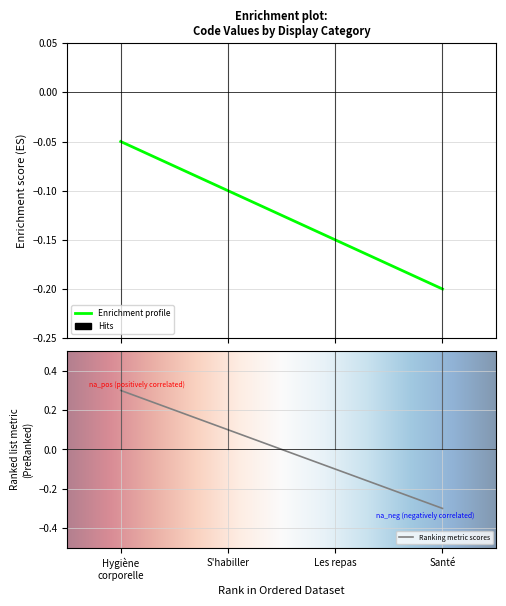

Where does the data first go above 0?

Hygiène corporelle